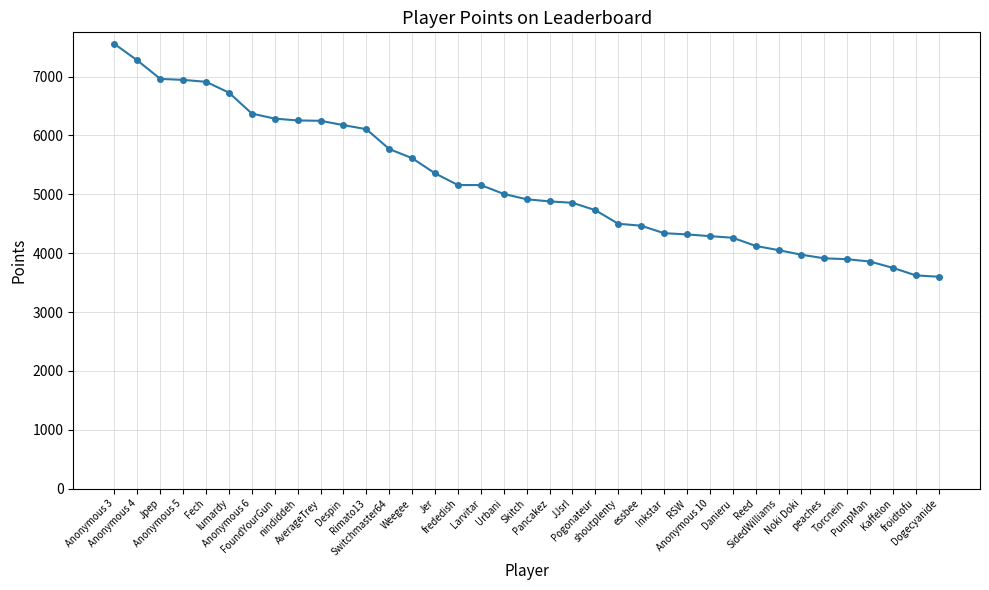

What is the minimum value shown in the chart?

3600